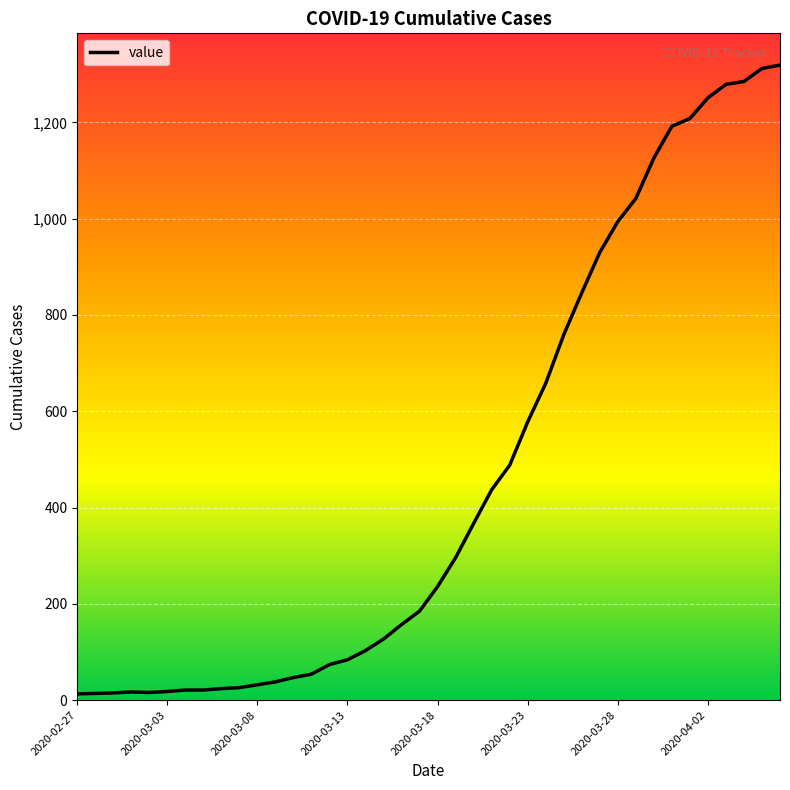

What is the greatest value displayed?

1319